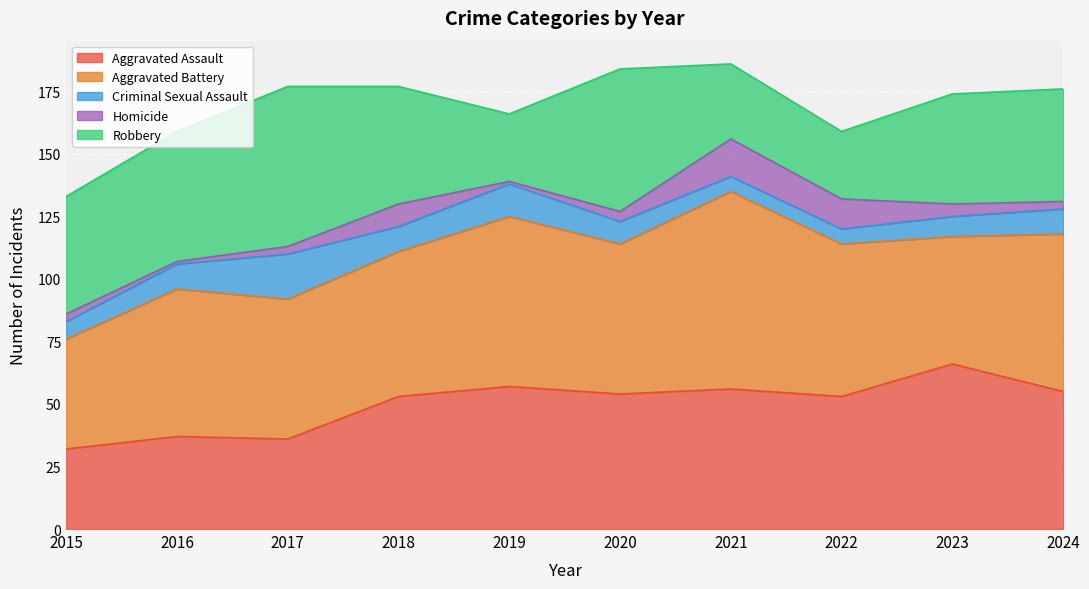

True or false: Robbery has a value of 111 at 2017.

False